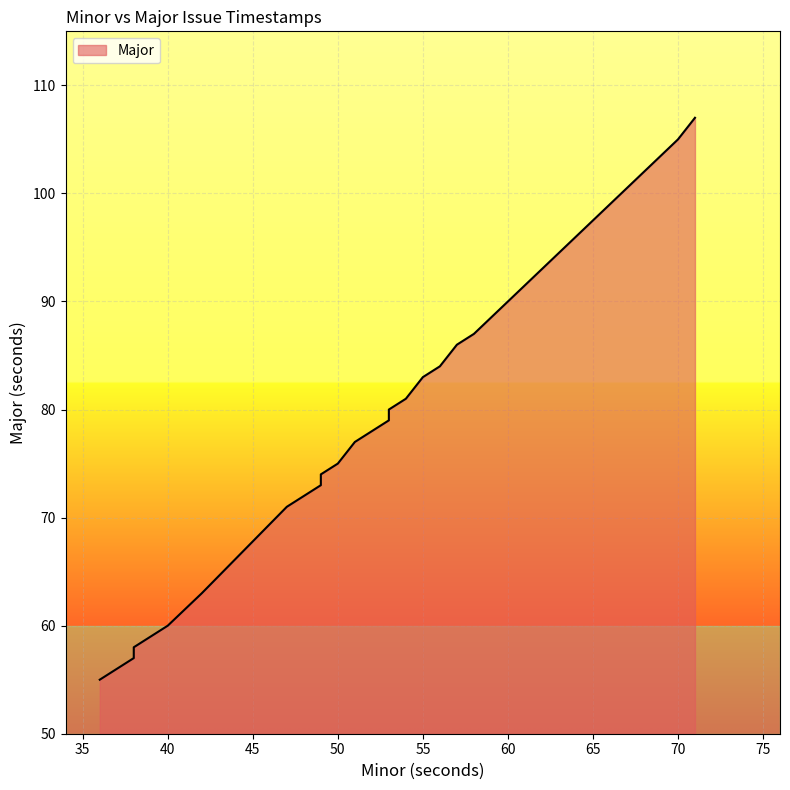

Approximately how many times larger is the value at 38 compared to 53?

0.7